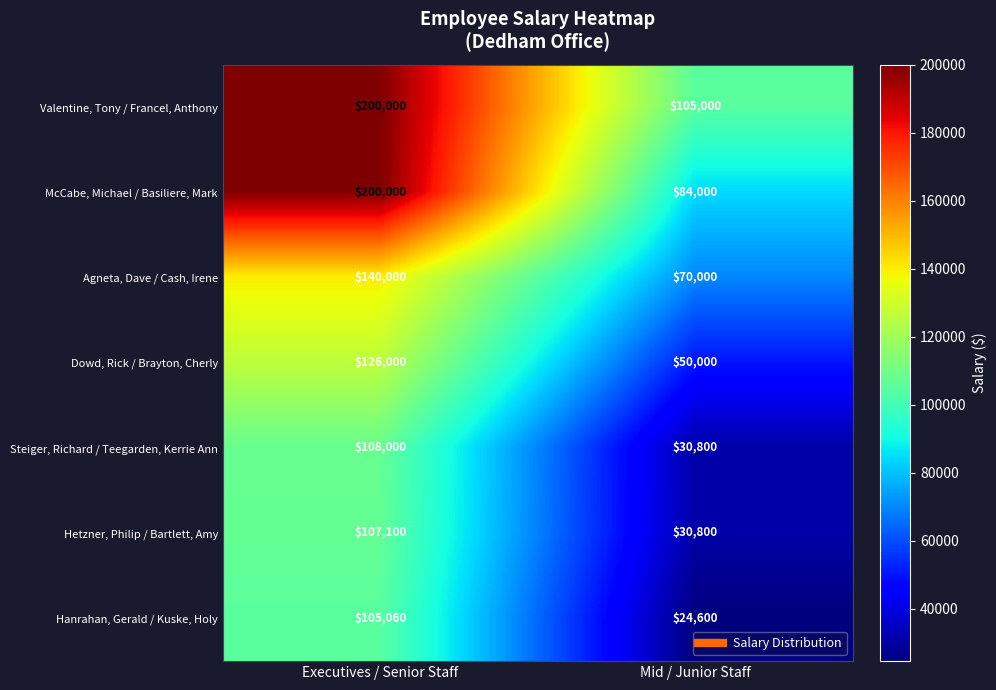

What is the total value across all series at Mid / Junior Staff?

395200